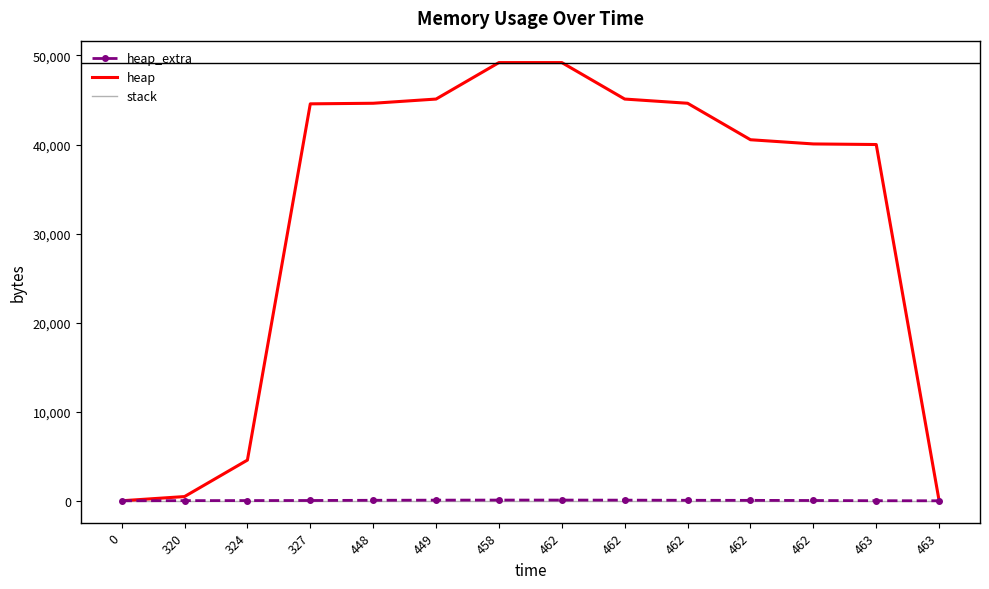

What is the difference between the heap_extra values at 448 and 462?

24